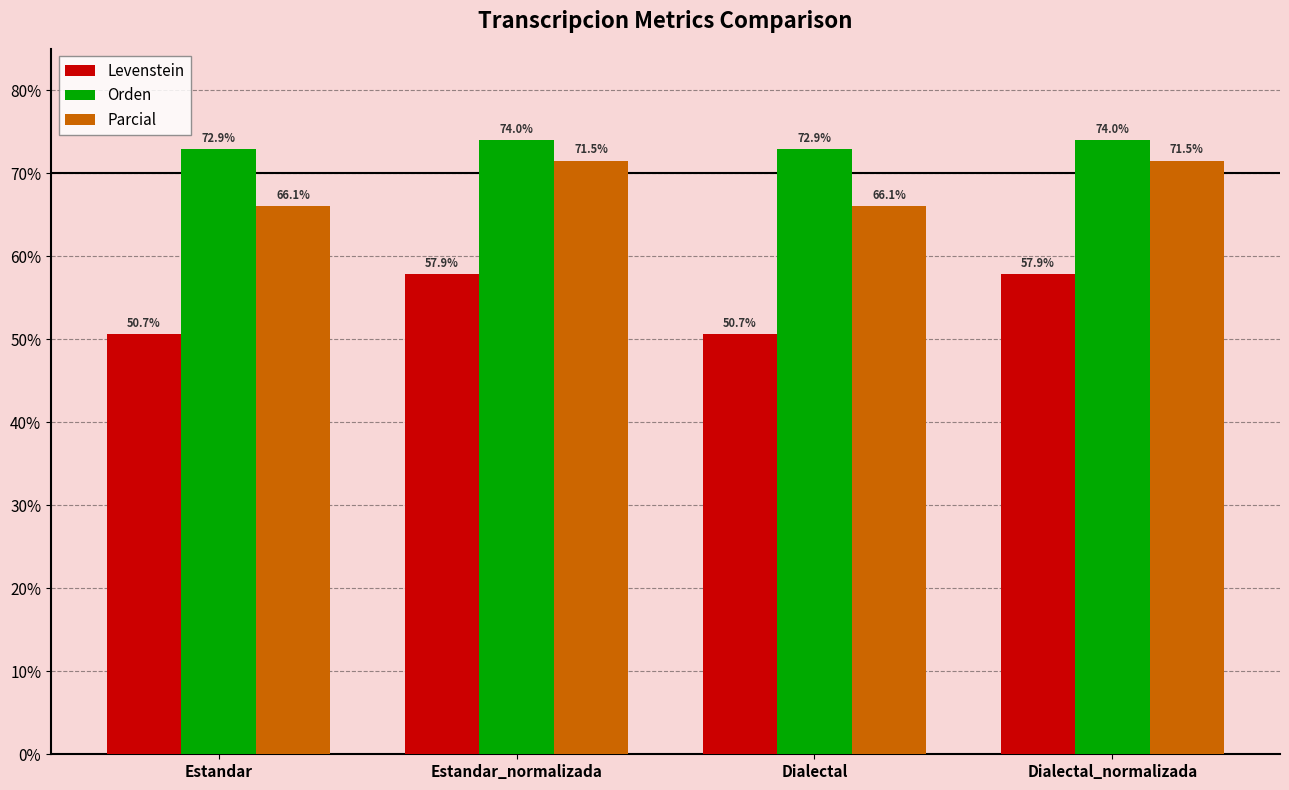

What is the sum of all Orden values?

294.0